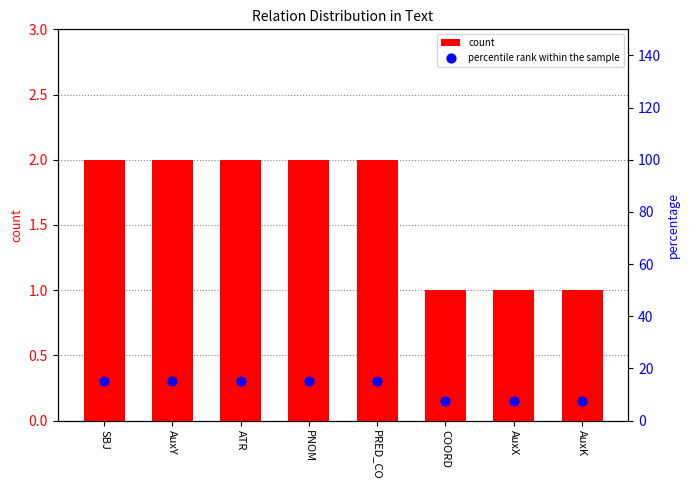

Is the value of count at AuxK greater than the value of percentile rank within the sample at ATR?

No